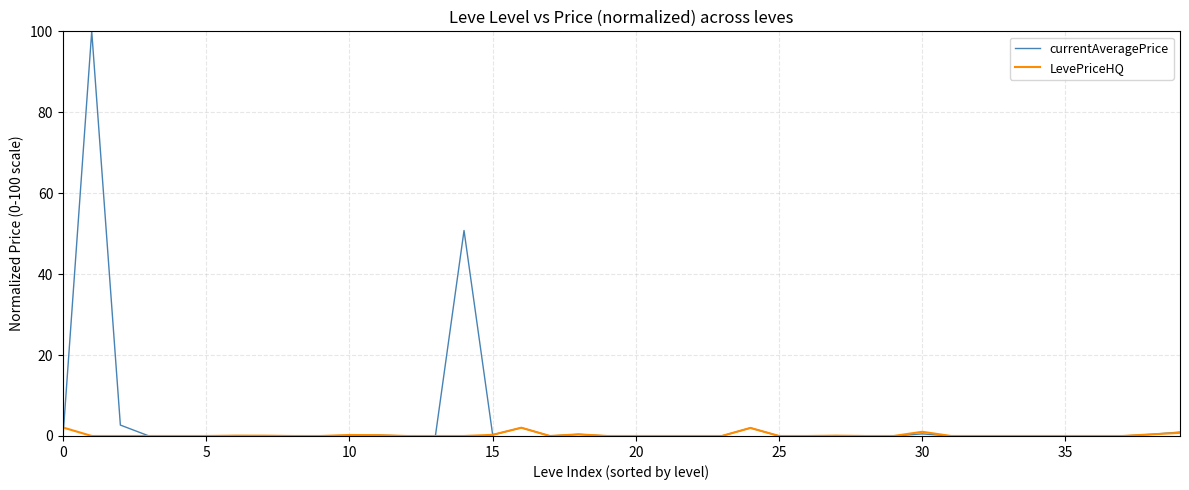

How many lines are shown in the chart?

2